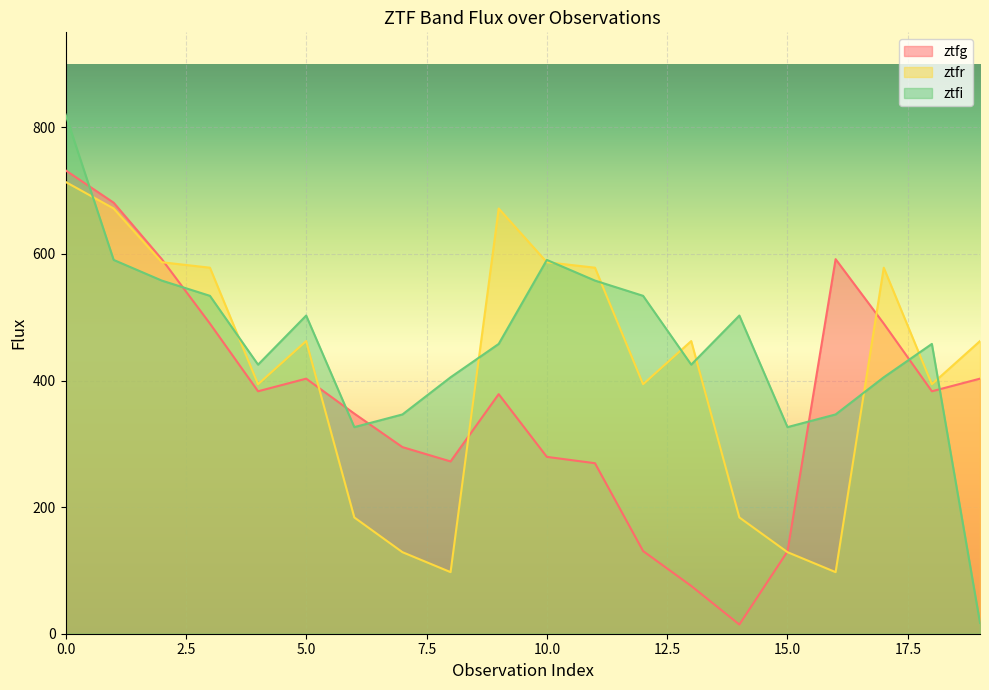

How many distinct data groups are displayed?

3